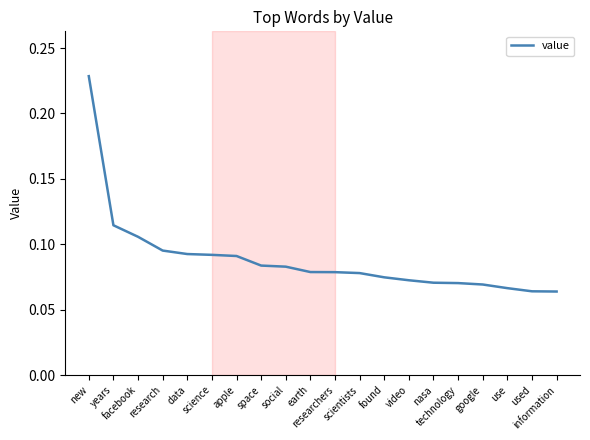

Where is the data nearest to the value 0?

information